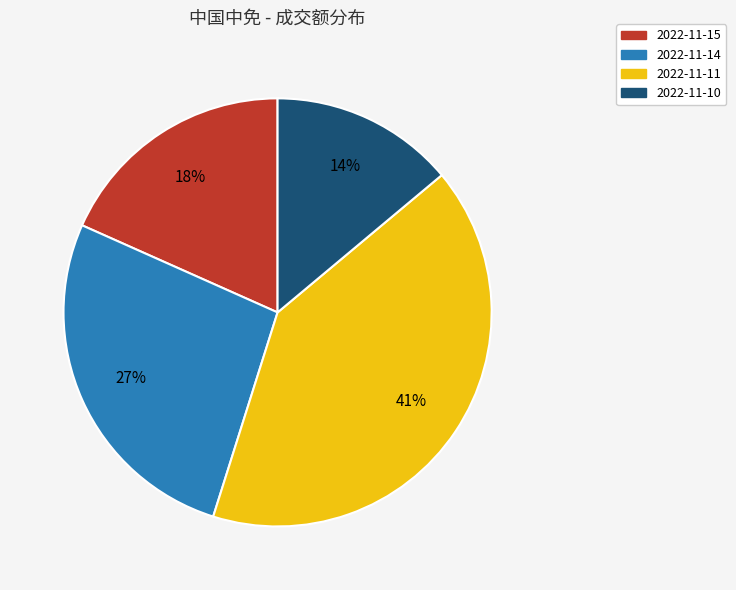

Which has a higher value, 2022-11-10 or 2022-11-14?

2022-11-14